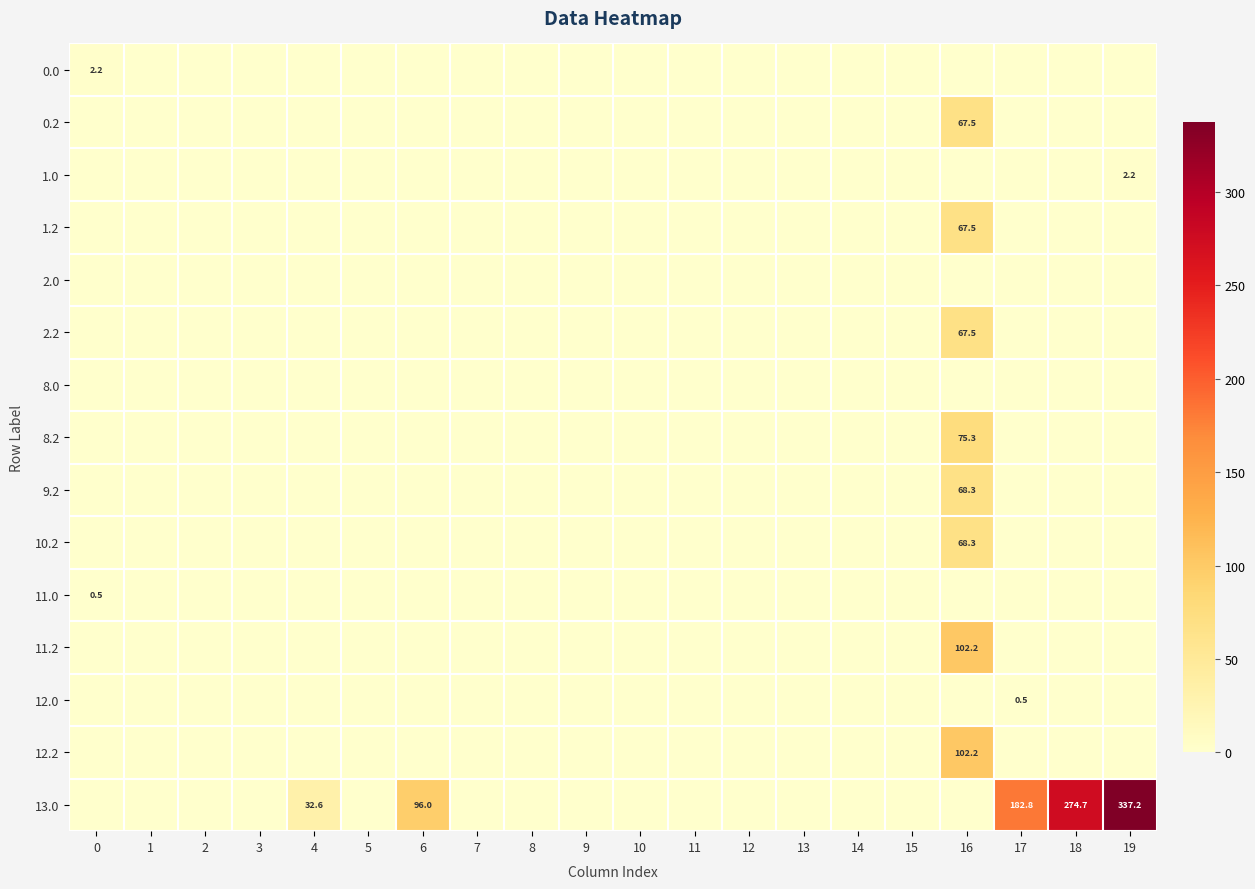

True or false: 9.2 has a value of 0.0 at 14.

True